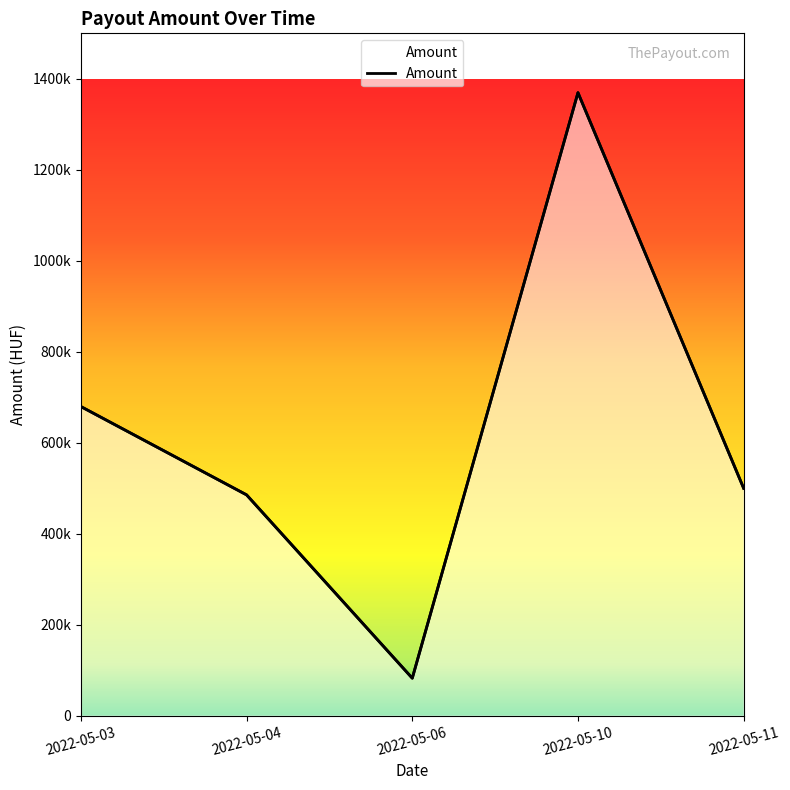

List the labels in order of value, smallest first.

2022-05-06, 2022-05-04, 2022-05-11, 2022-05-03, 2022-05-10